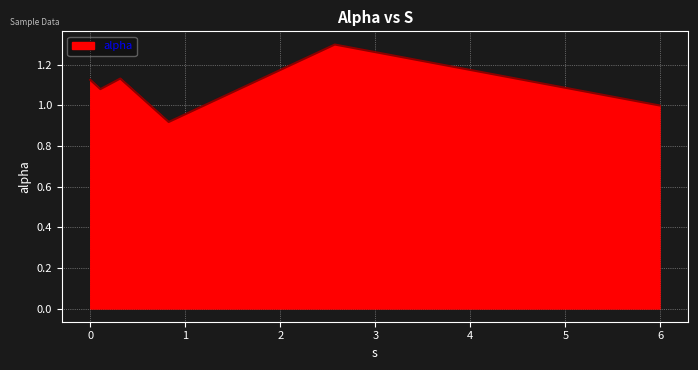

What is the maximum value shown in the chart?

1.3